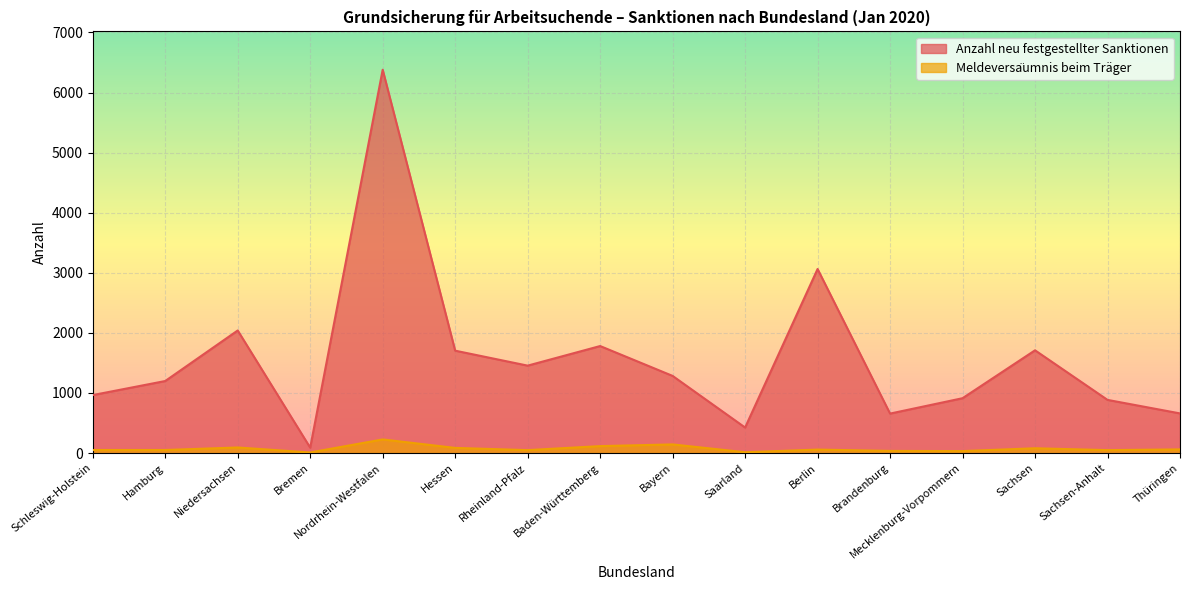

True or false: Meldeversäumnis beim Träger has a value of 49 at Rheinland-Pfalz.

True